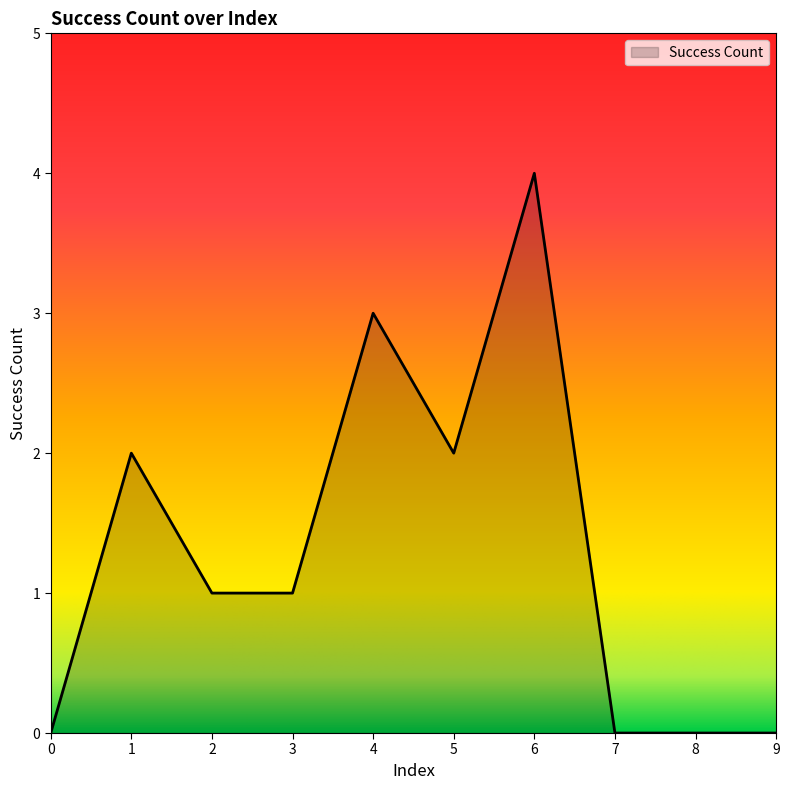

Reading left to right, transcribe all the data shown in this chart.

0	2	1	1	3	2	4	0	0	0